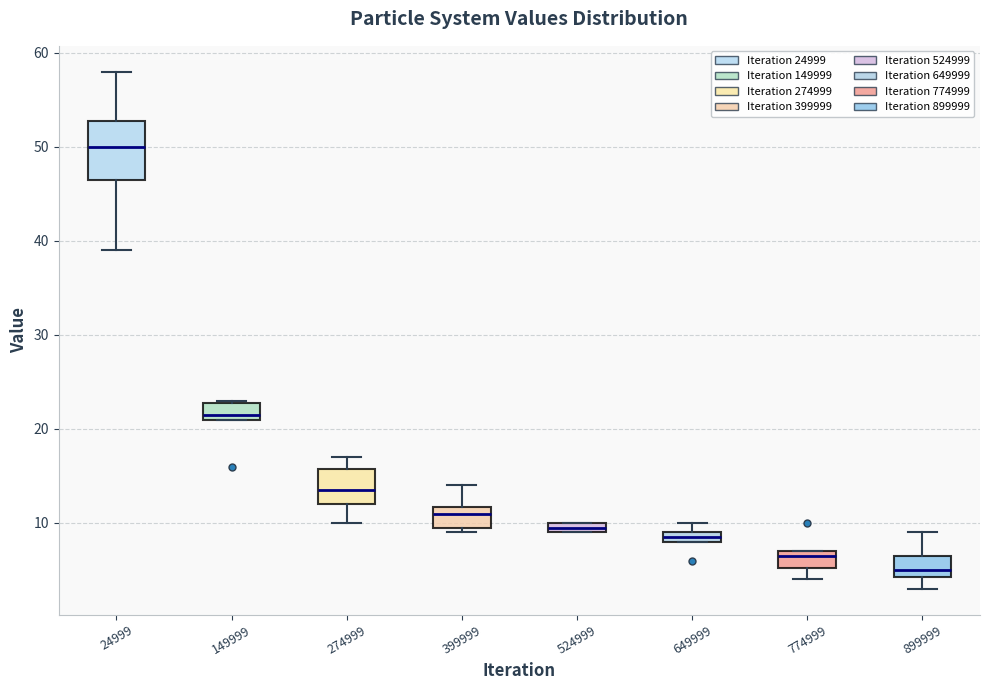

Where is the lower edge of the box at x = 24999 on the y-axis? The values are not printed on the chart, so give them approximately, as read against the axis.

47